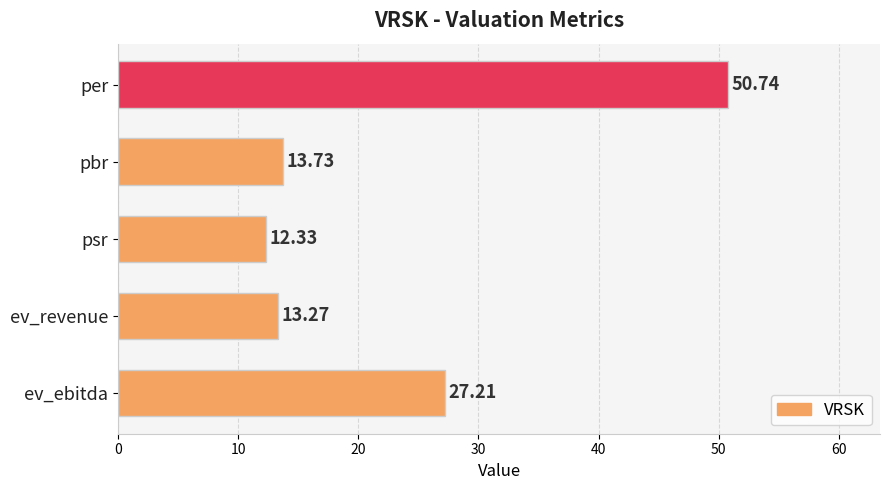

What is the label of the 1st bar from the top?

per